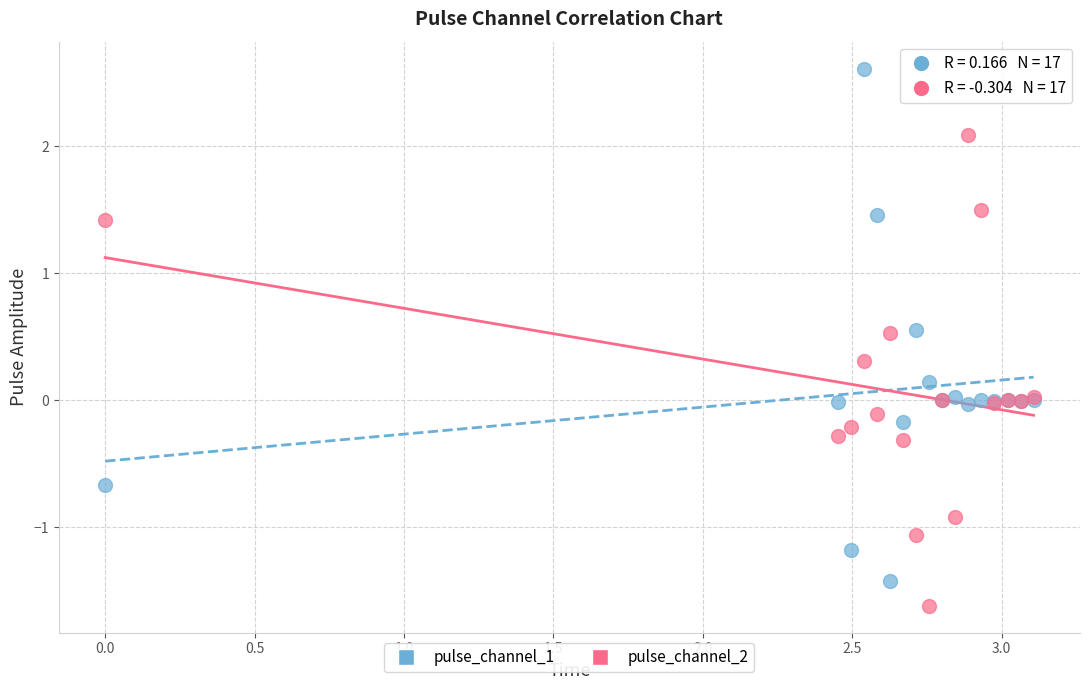

Which series contains the highest Y value?

pulse_channel_1